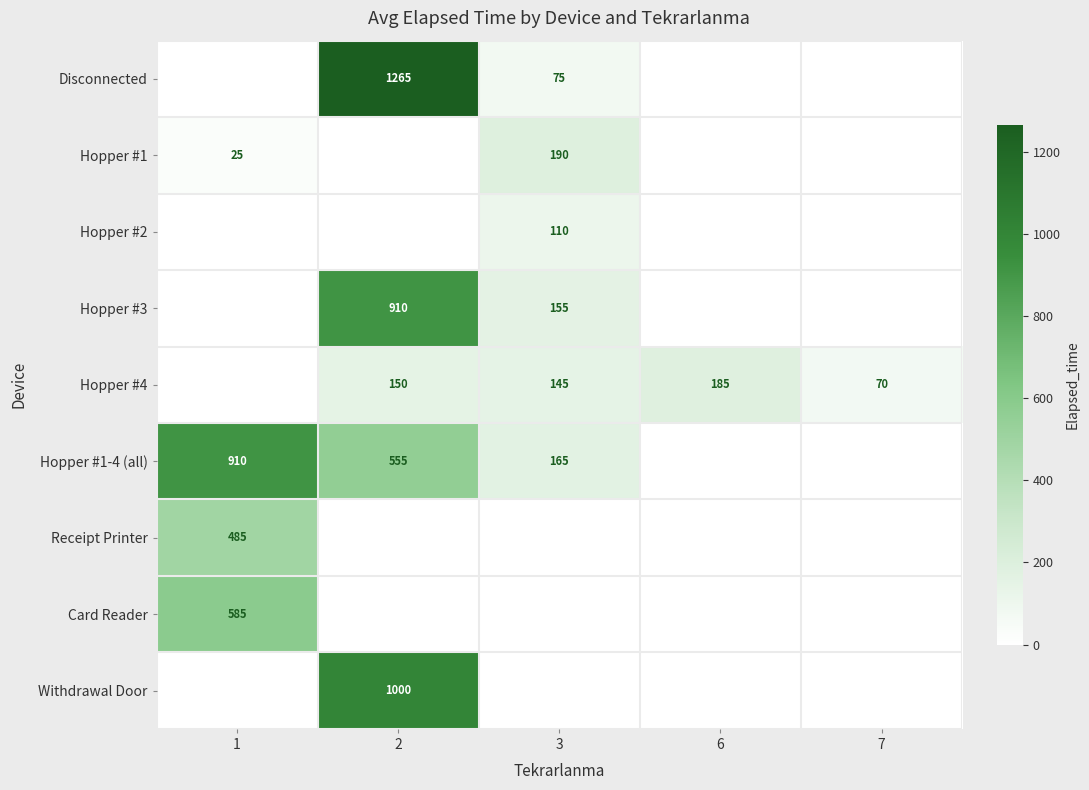

Is it true that Hopper #4 equals 35 at 7?

False